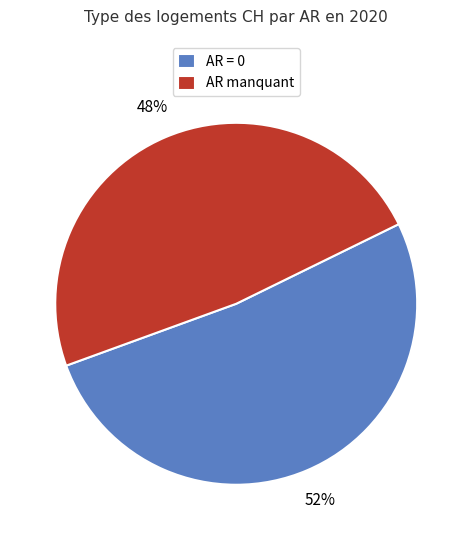

Does any single category account for the majority?

Yes